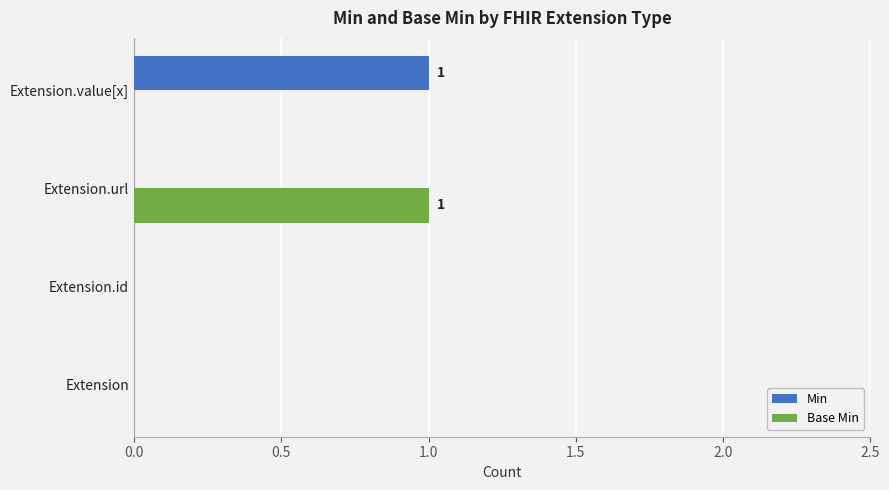

The value of Base Min at Extension.url is 2. True or false?

False